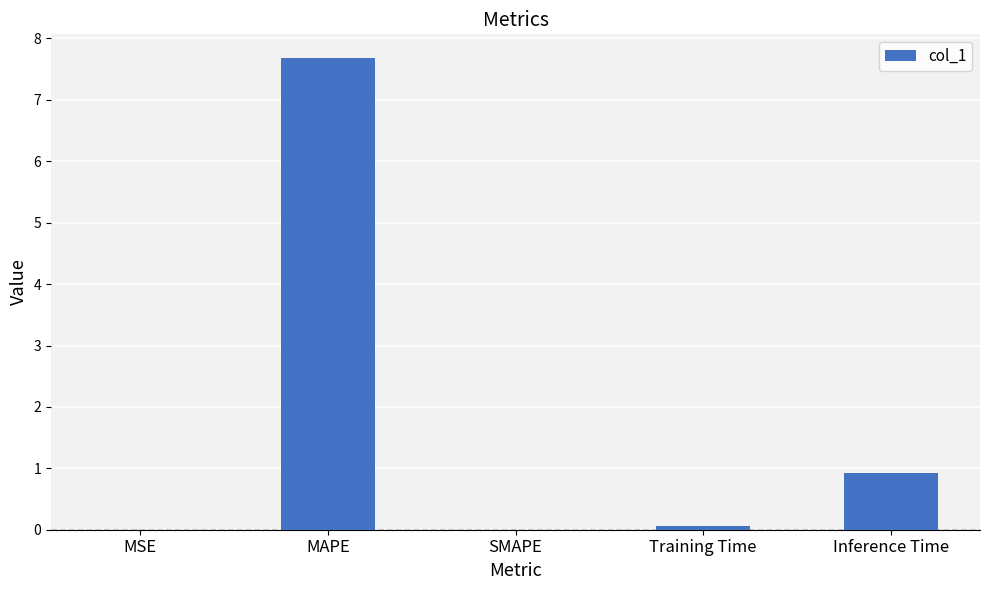

Is it true that the value at Inference Time is 1.6?

False